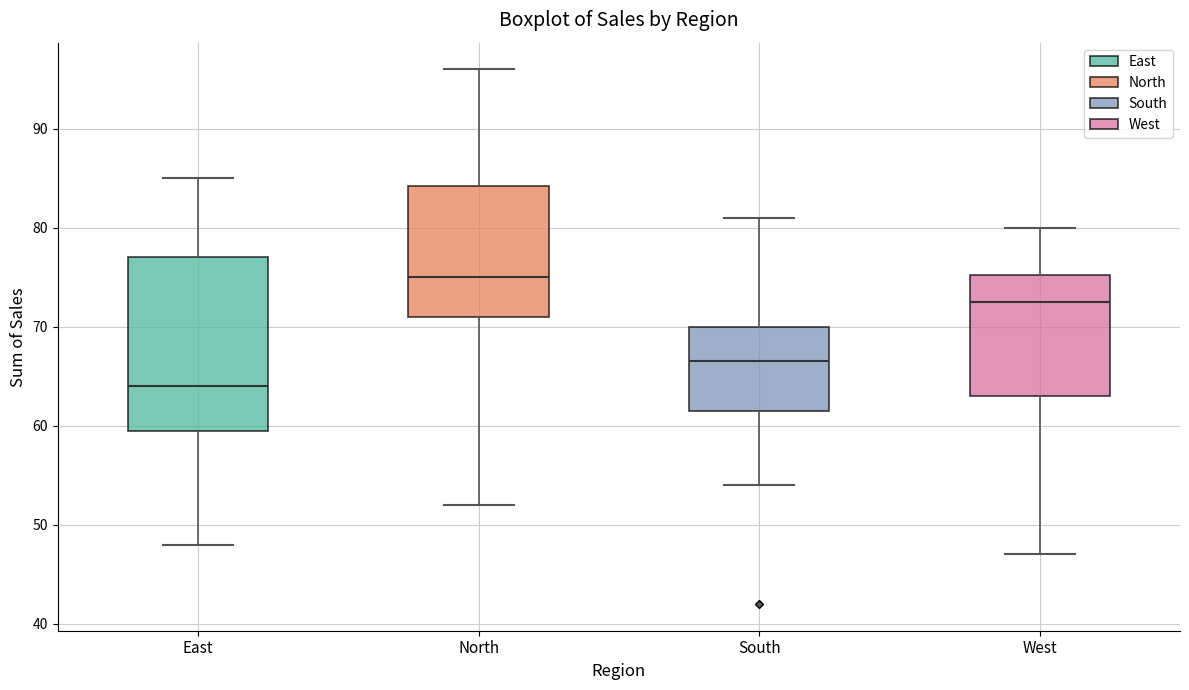

Reading left to right, read every box against the y-axis: the position of its median line, the range the box covers, and the ends of its whiskers. The values are not printed on the chart, so give them approximately, as read against the axis.

East: median 64, box 60 to 77, whiskers 48 to 85
North: median 75, box 71 to 84, whiskers 52 to 96
South: median 67, box 62 to 70, whiskers 54 to 81
West: median 73, box 63 to 75, whiskers 47 to 80